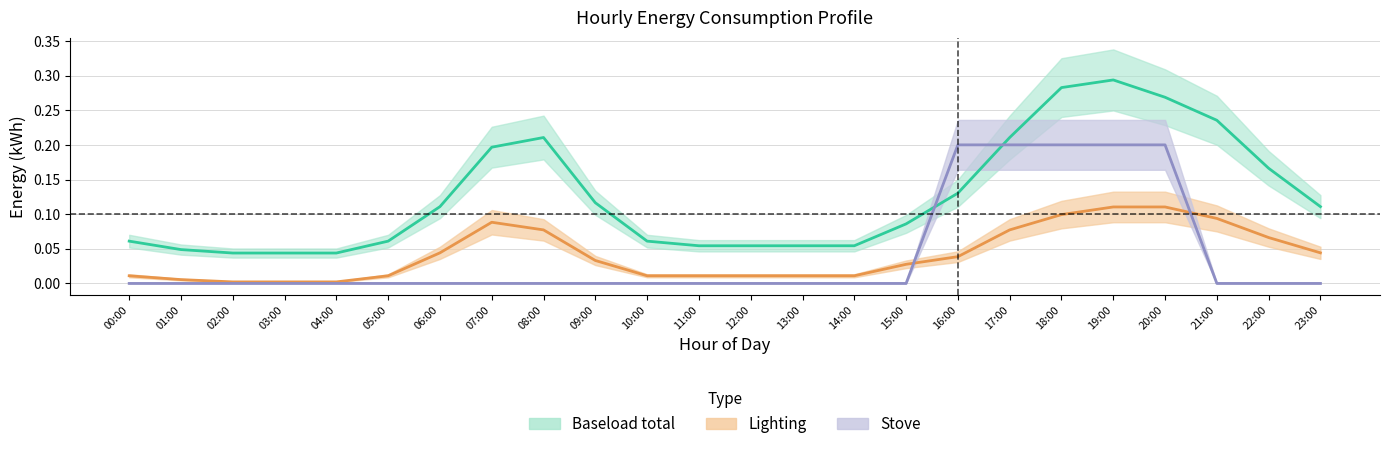

True or false: Baseload total and Lighting cross at least once.

False